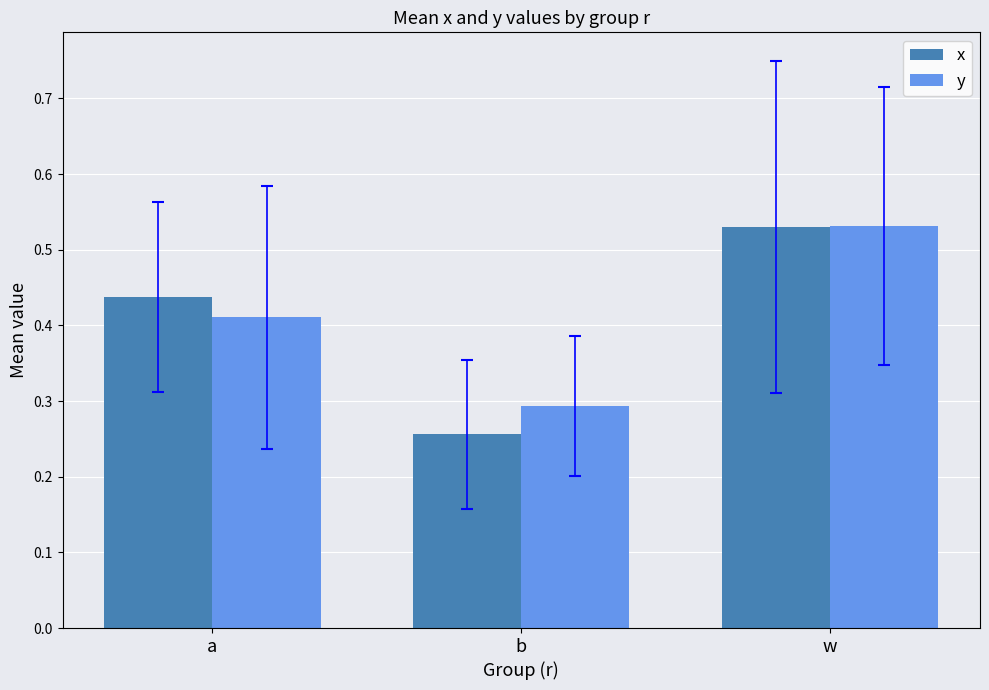

How many data points does each series have?

3